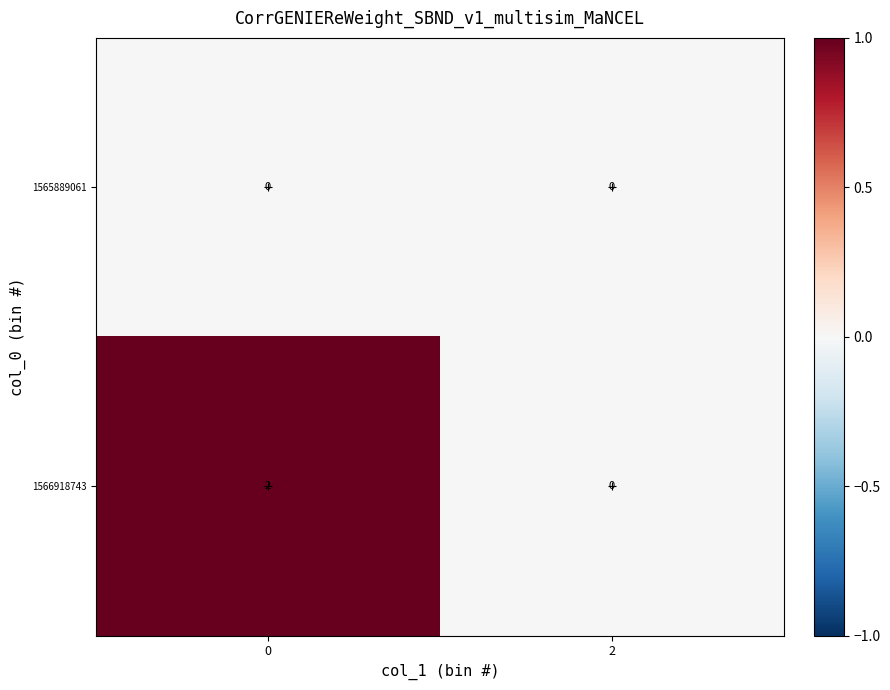

Which series has the largest range (max minus min)?

1566918743